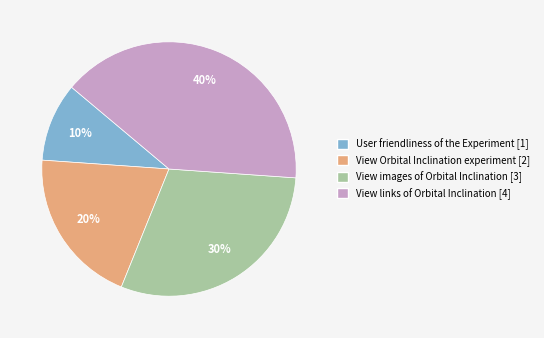

Is there a majority slice in this chart?

No